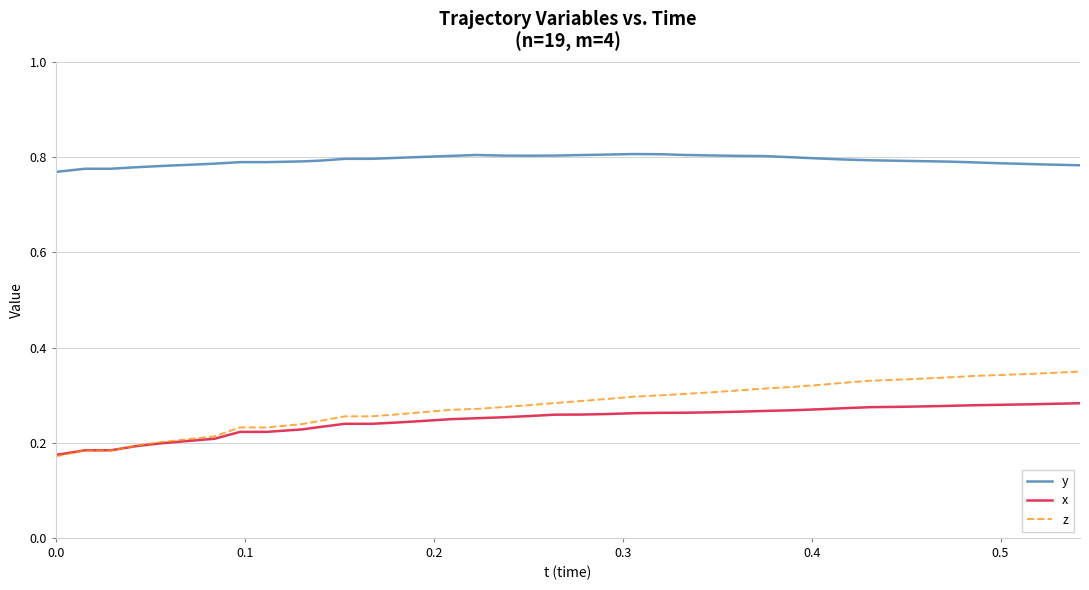

True or false: y and z cross at least once.

False